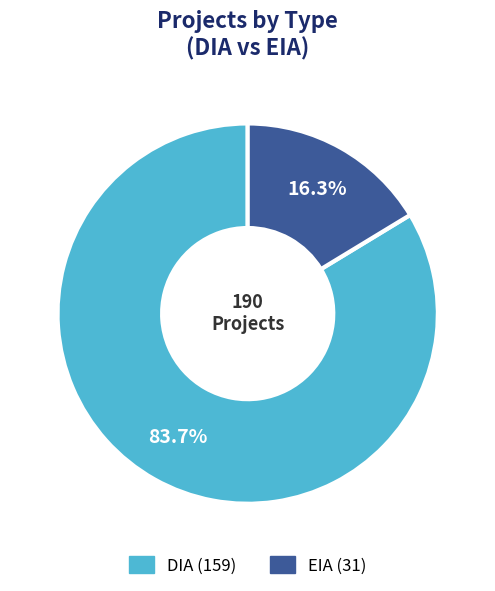

Which has a higher value, EIA or DIA?

DIA